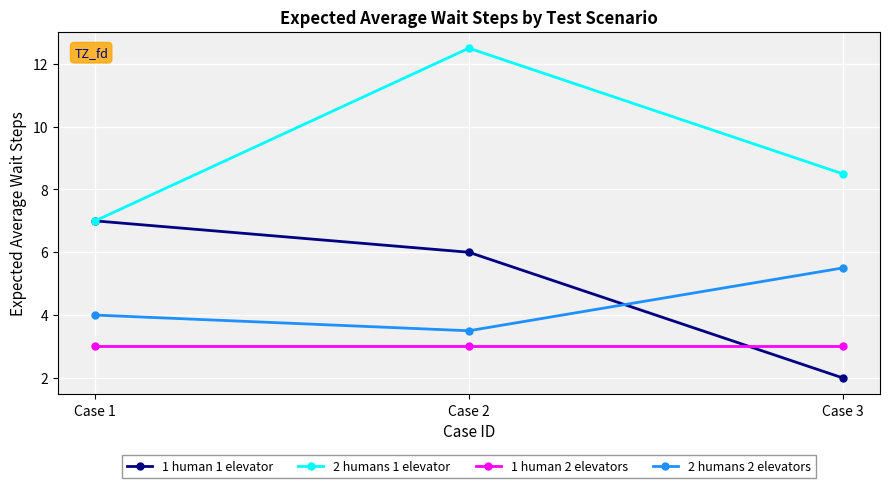

How many lines are shown in the chart?

4